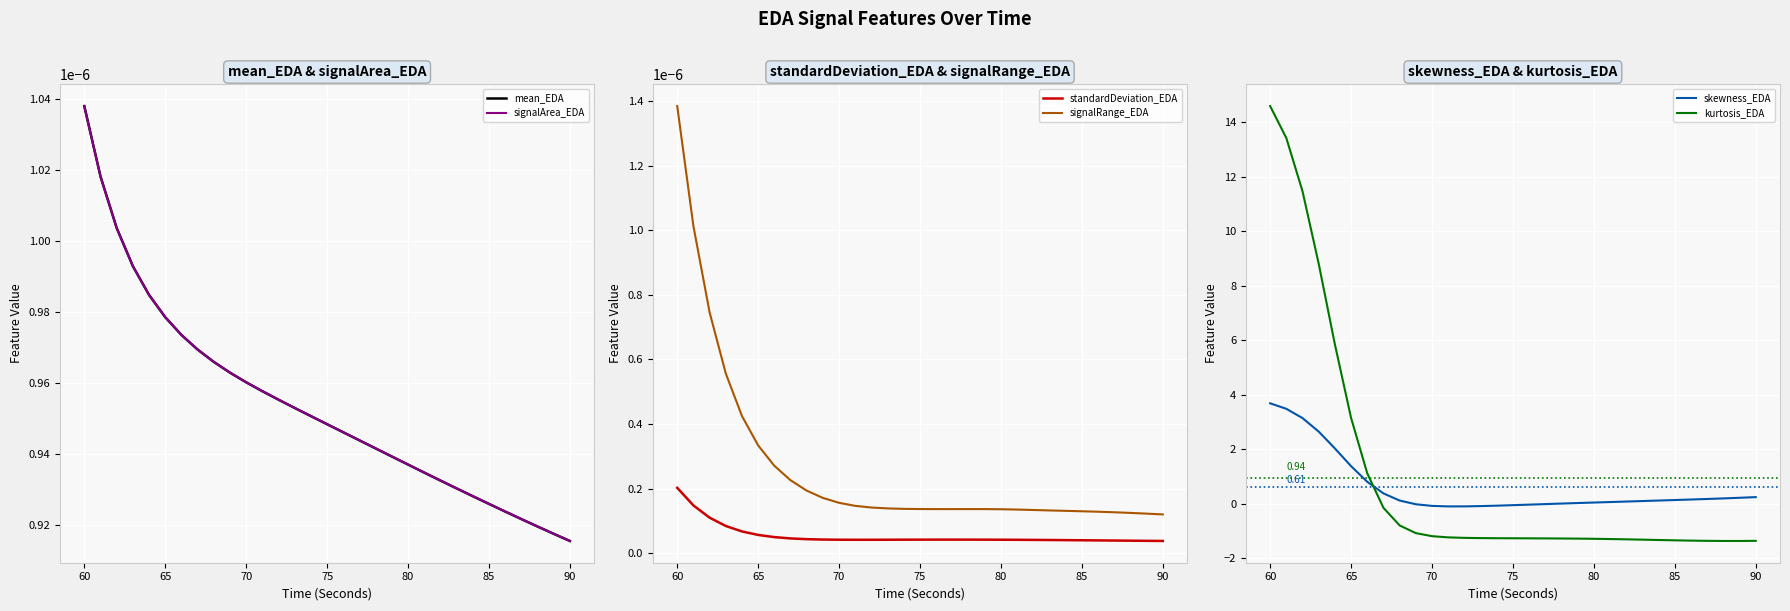

True or false: standardDeviation_EDA and signalRange_EDA intersect in this chart.

False